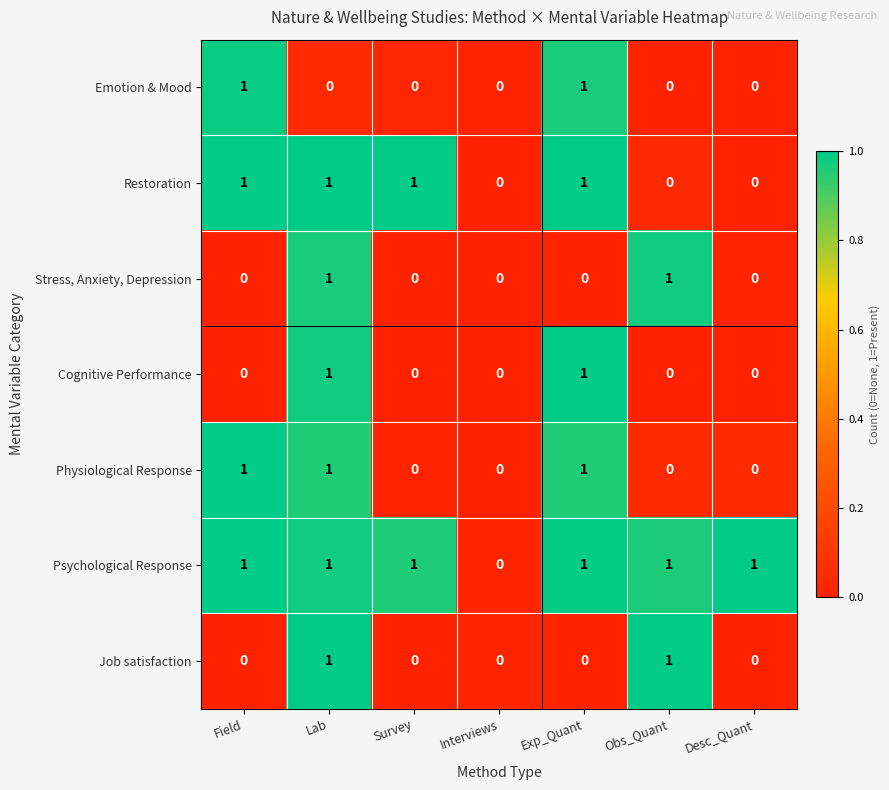

At which category is the sum across all series the highest?

Lab